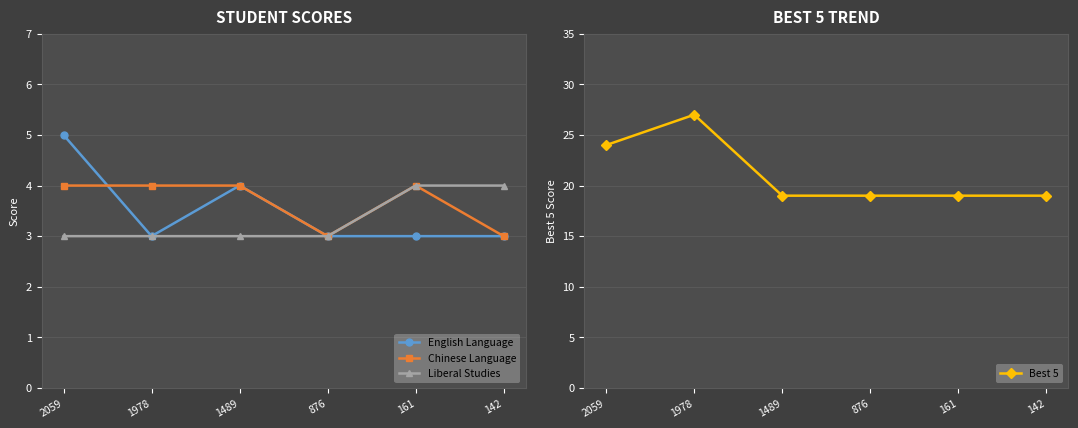

What value does the Best 5 series have at 2059?

24